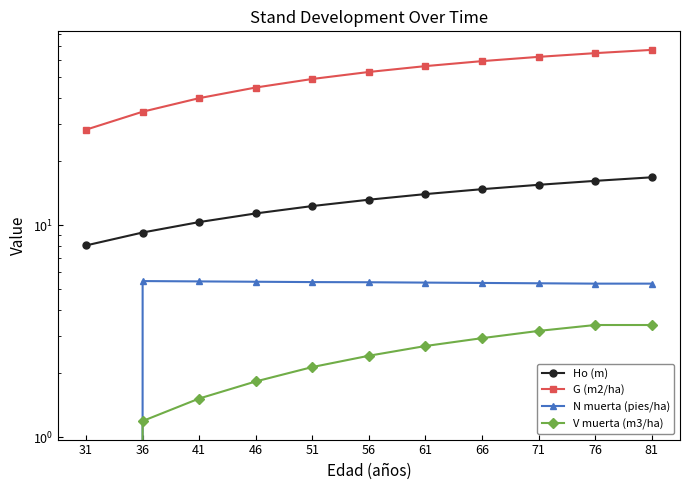

What are all the series names shown in the legend?

Ho (m), G (m2/ha), N muerta (pies/ha), V muerta (m3/ha)